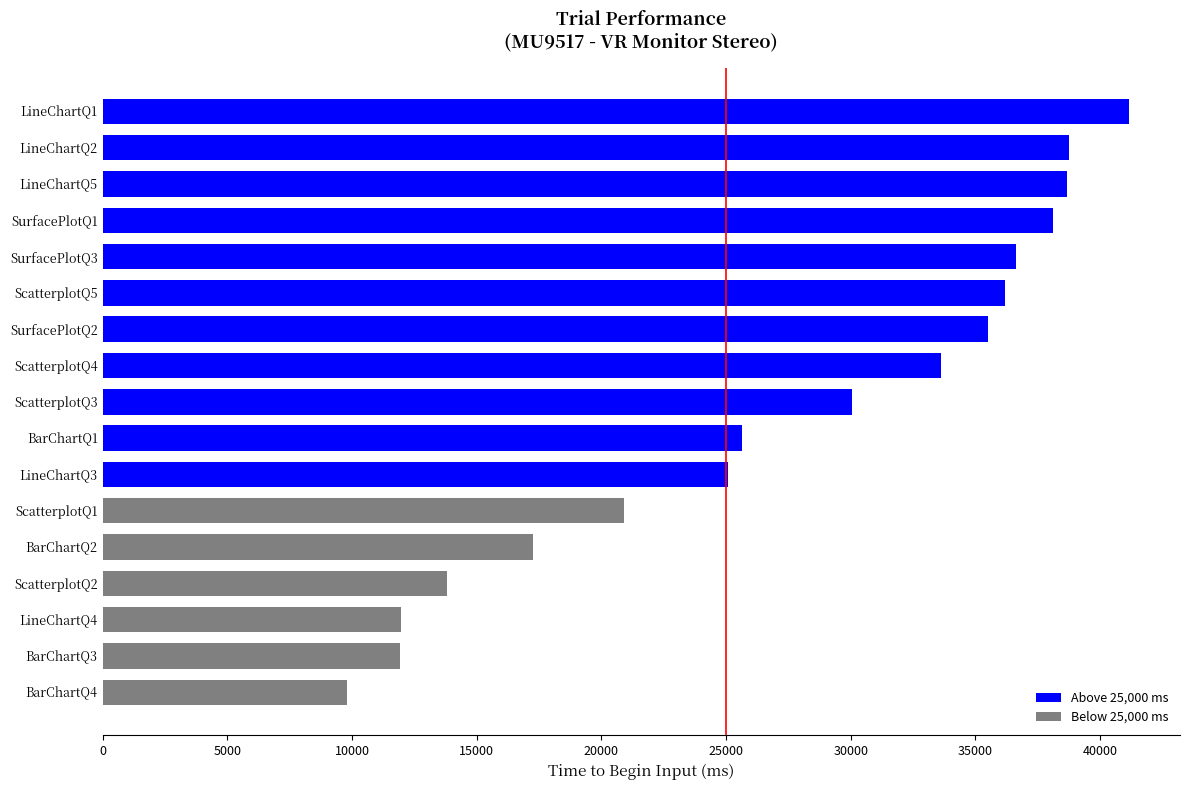

What is the change in value from SurfacePlotQ2 to ScatterplotQ2?

-21701.7